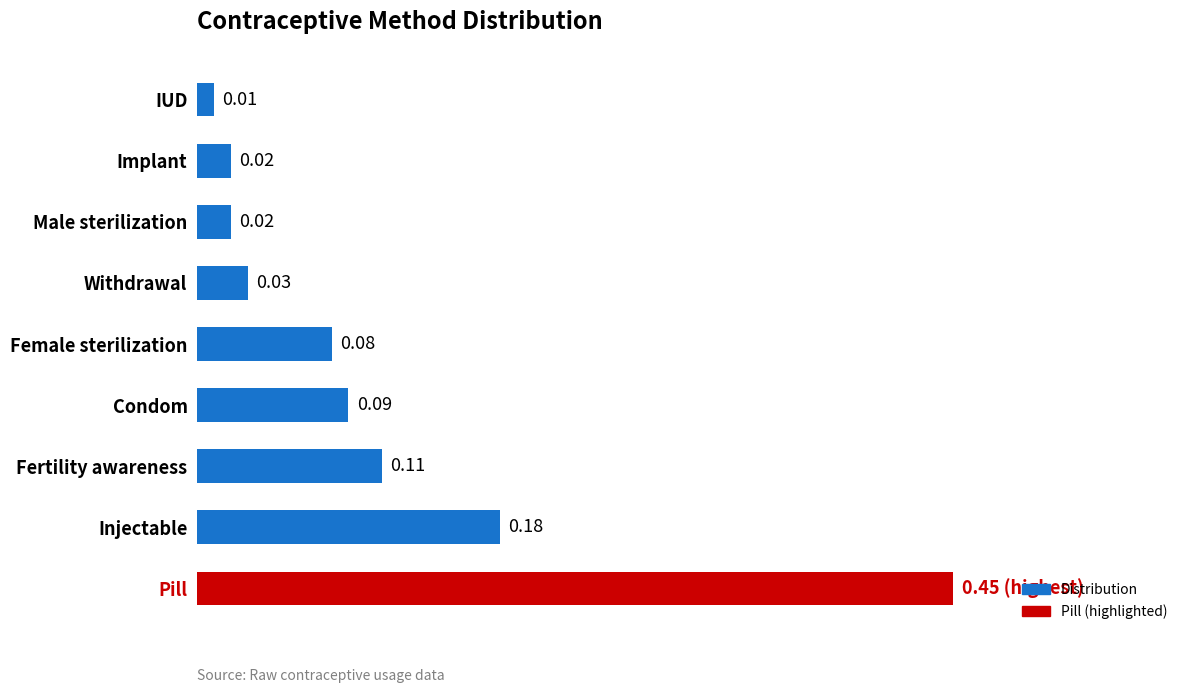

Which category has the highest value across all series?

Pill